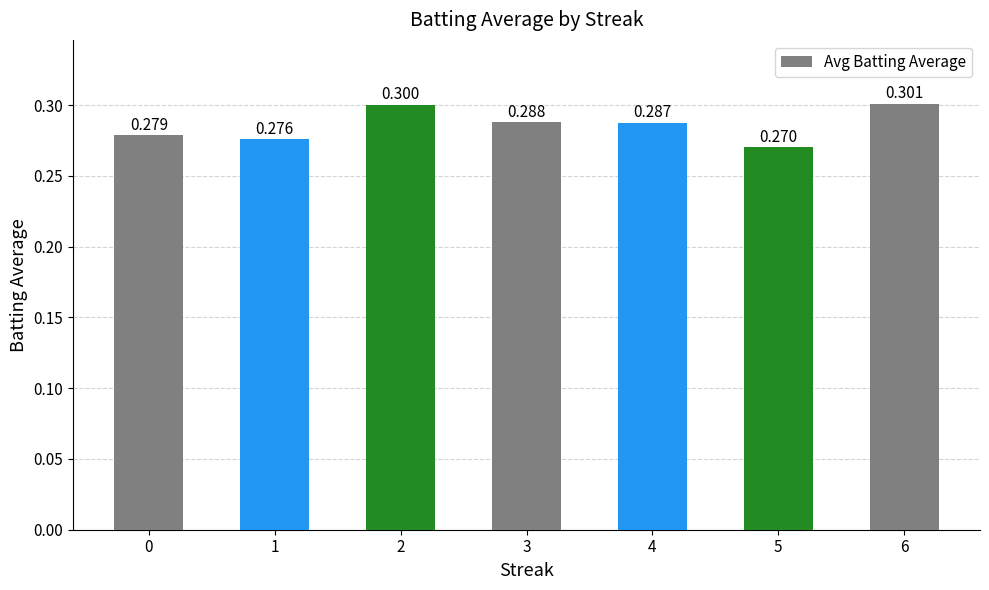

List the labels in order of value, largest first.

6, 2, 3, 4, 0, 1, 5